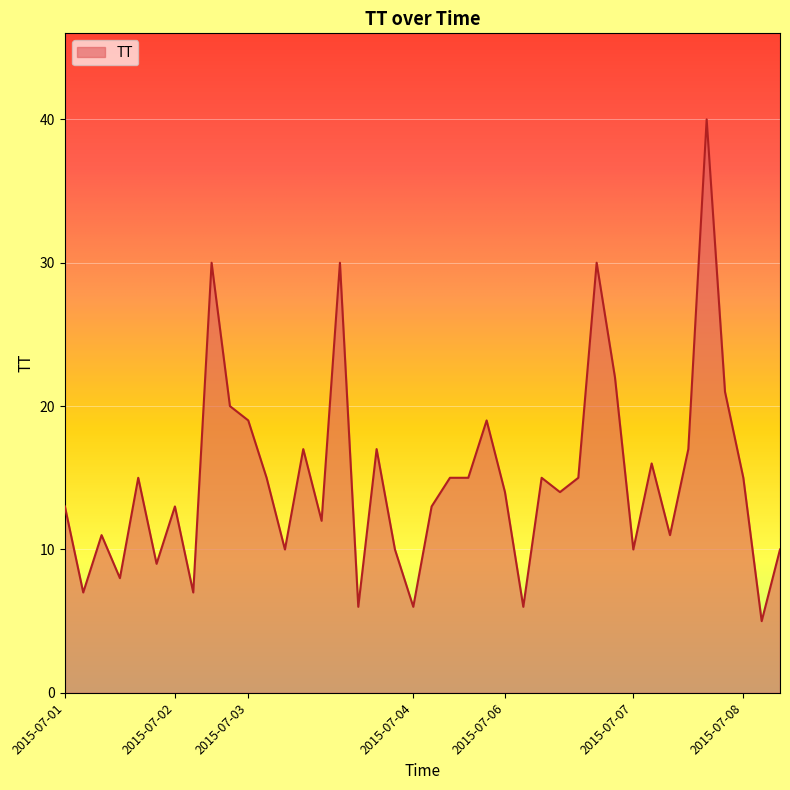

What is the sum of all values?

598